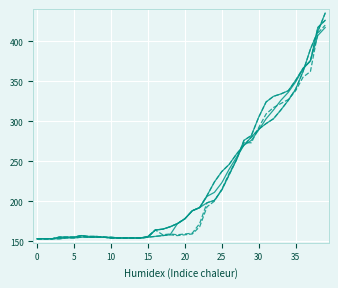

Does the chart have visible grid lines?

Yes